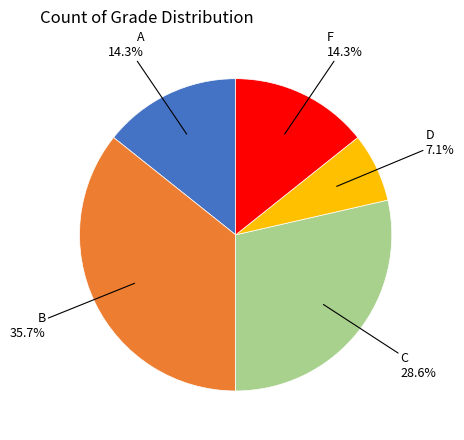

Is there any slice that represents more than half of the pie?

No